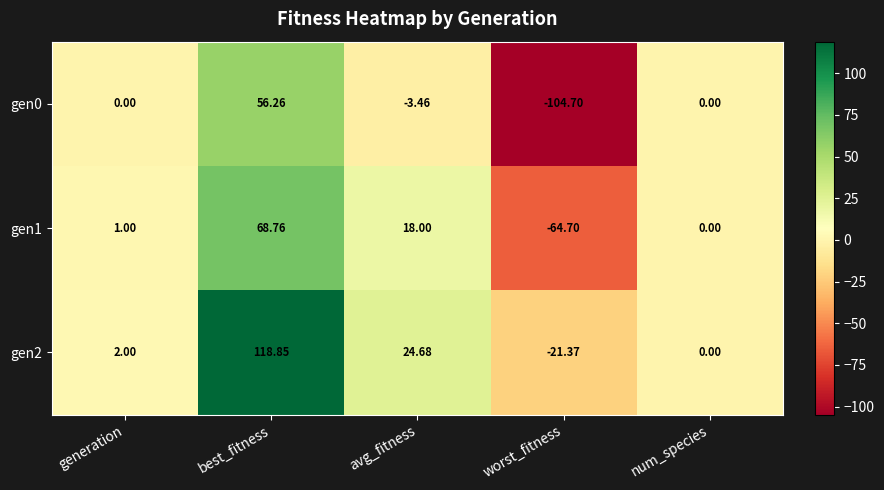

Which series has the widest spread of values?

gen0